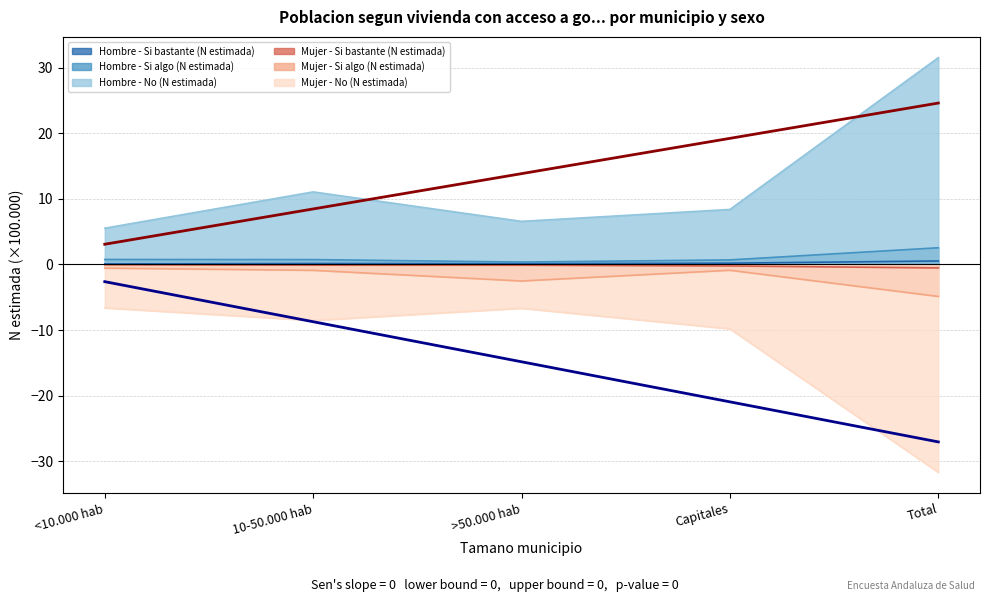

Reading right to left, extract all data points from this chart.

Hombre - Si bastante (N estimada): 0.5	0.2	0.1	0.1	0.1
Hombre - Si algo (N estimada): 2.5	0.7	0.4	0.7	0.8
Hombre - No (N estimada): 31.5	8.4	6.6	11.1	5.5
Mujer - Si bastante (N estimada): -0.5	-0.2	-0.1	-0.1	-0.1
Mujer - Si algo (N estimada): -4.9	-0.9	-2.5	-0.9	-0.6
Mujer - No (N estimada): -31.7	-9.8	-6.7	-8.5	-6.6